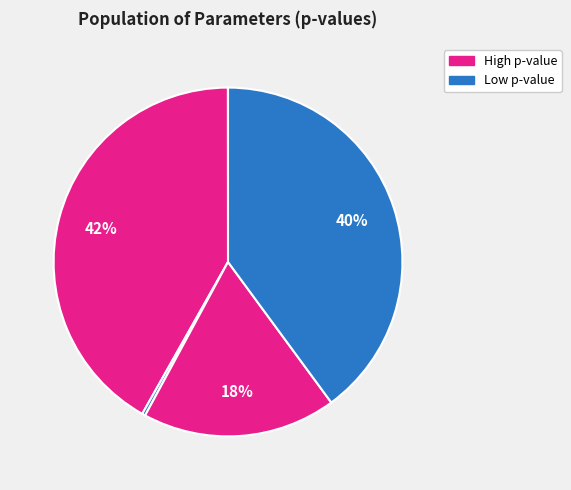

Is there a majority slice in this chart?

No